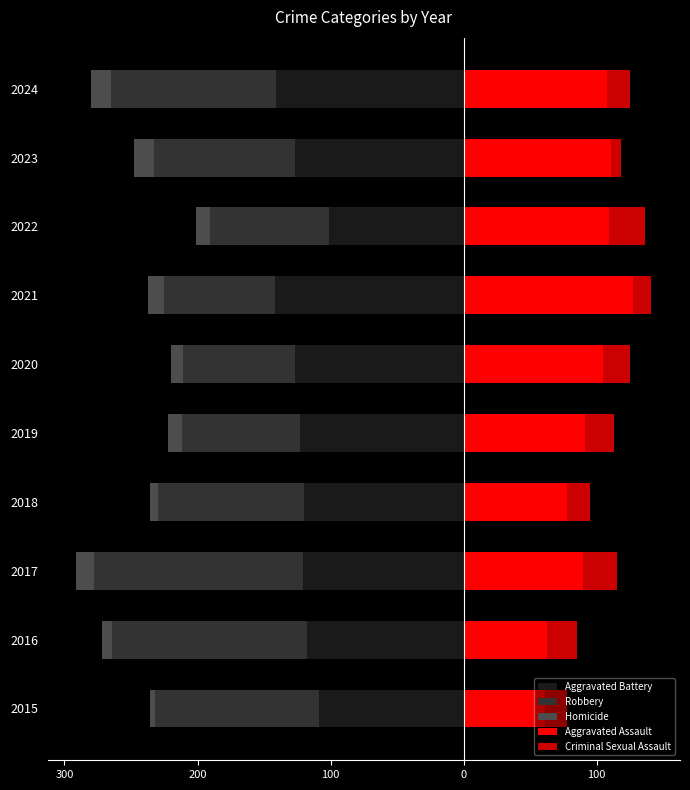

What is the average value of the Aggravated Battery series?

-123